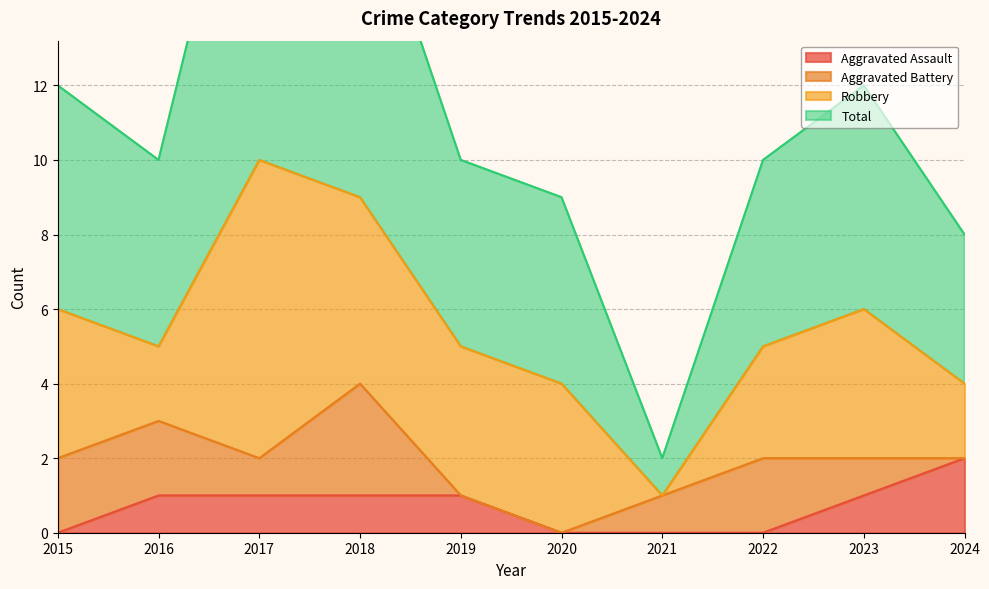

The value of Aggravated Assault at 2019 is 1. True or false?

True